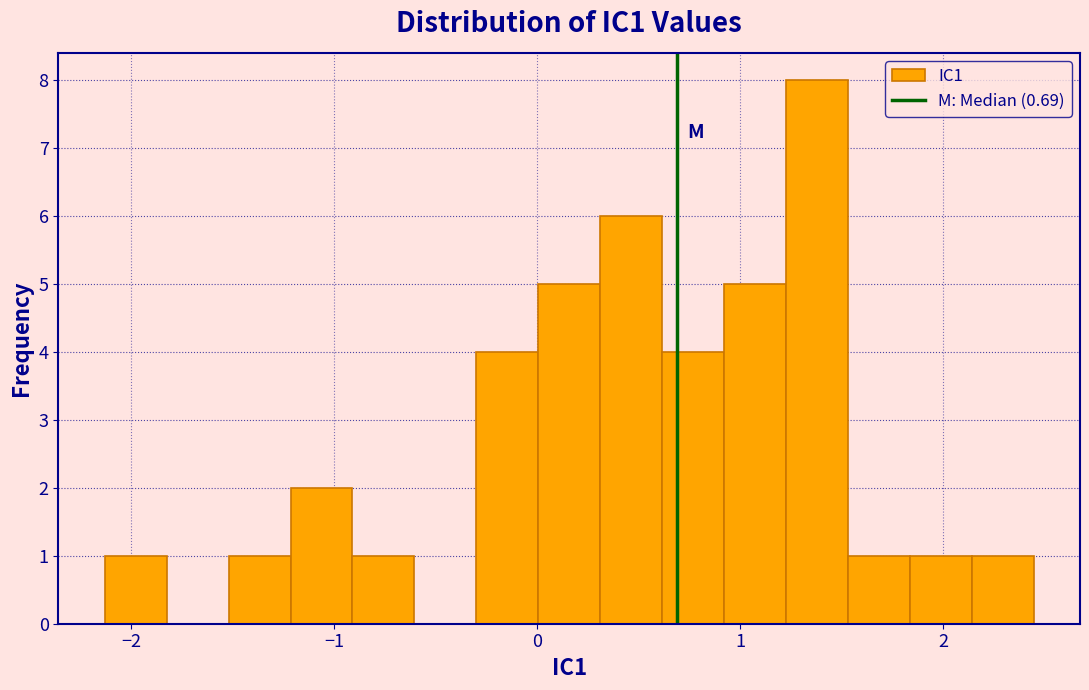

Around what value on the x-axis is the tallest bar? Give the approximate position of its centre, as read against the axis.

1.4